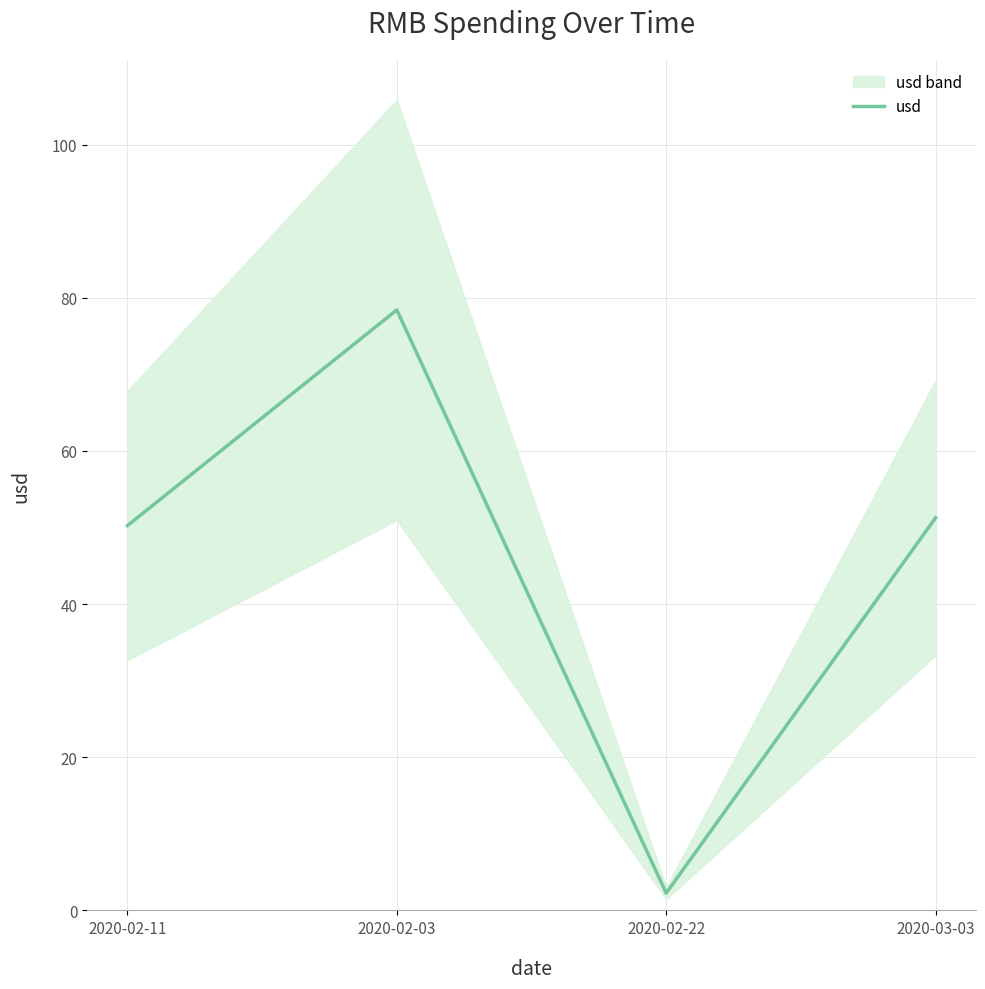

What is the average value?

45.5